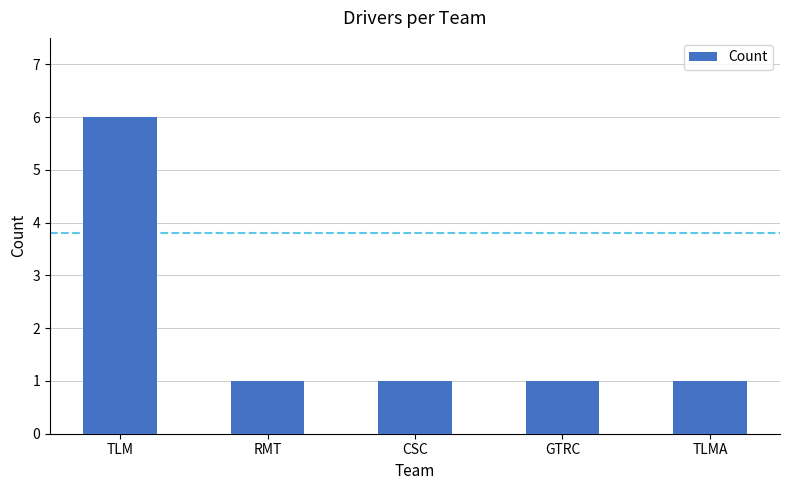

At which category does the chart reach its peak across all series?

TLM